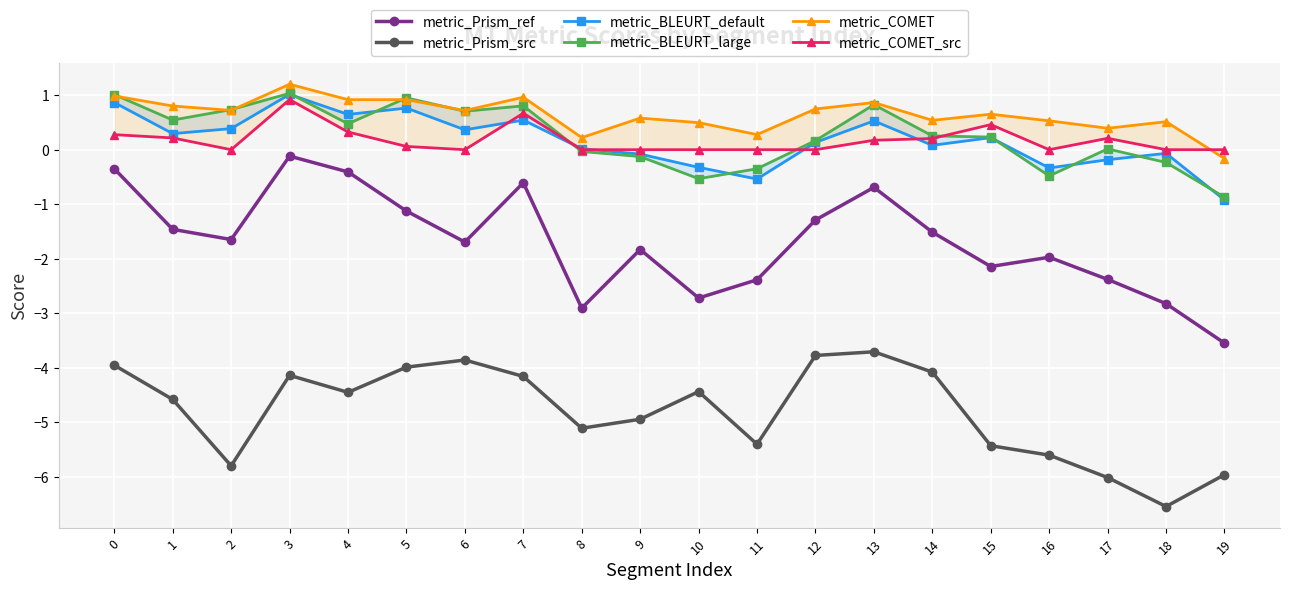

Is it true that metric_Prism_ref equals -0.3 at 0?

True